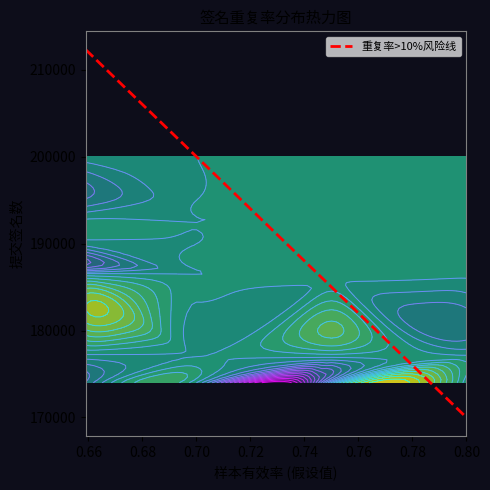

What is the lowest value of the 重复率>10%风险线 series?

170000.0